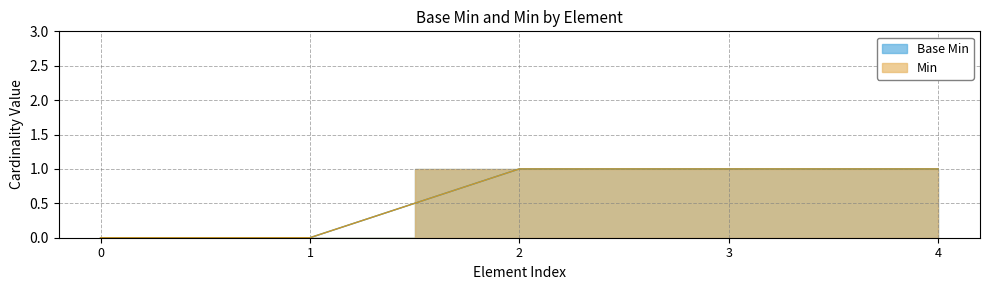

How many data points in Base Min are less than 1?

2